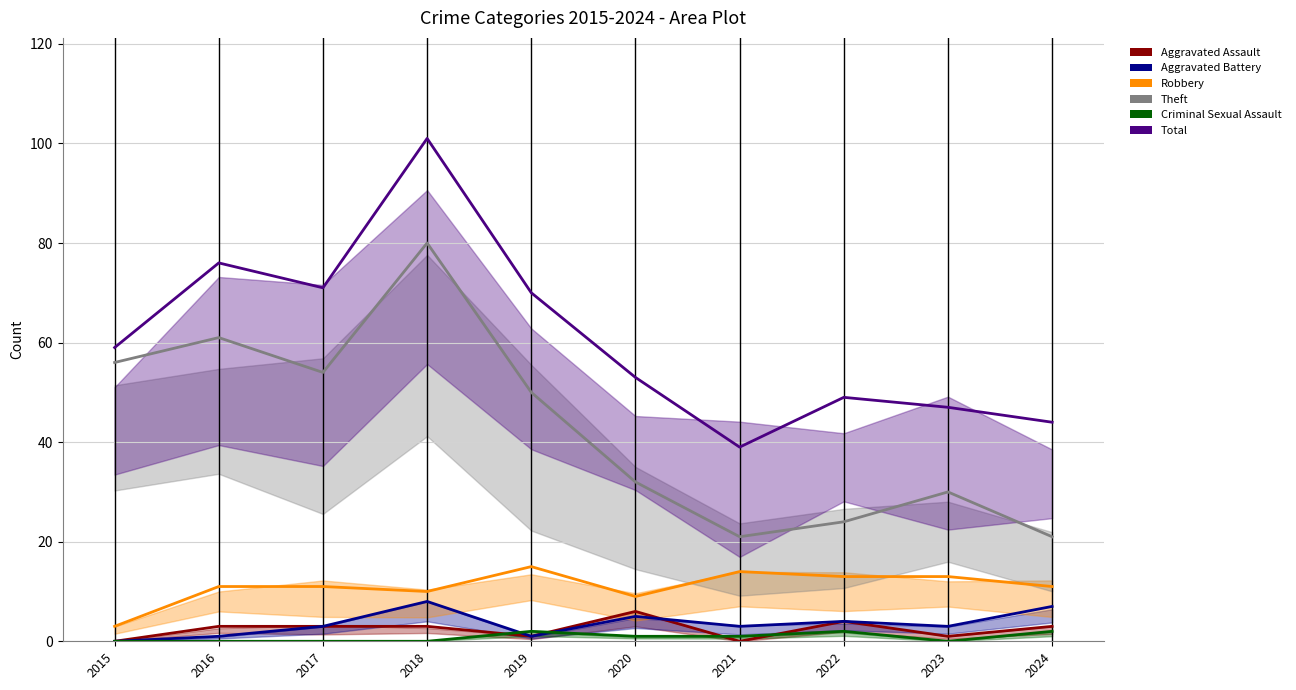

Where is the first local minimum for Aggravated Battery?

2019